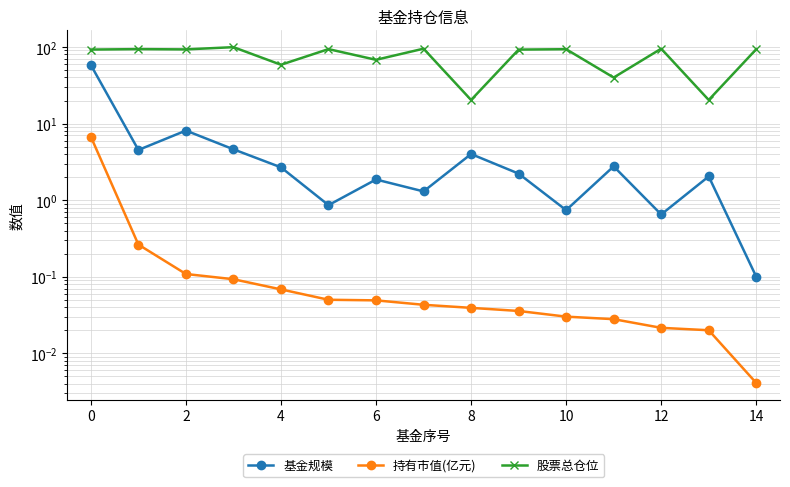

True or false: 基金规模 and 持有市值(亿元) cross at least once.

False